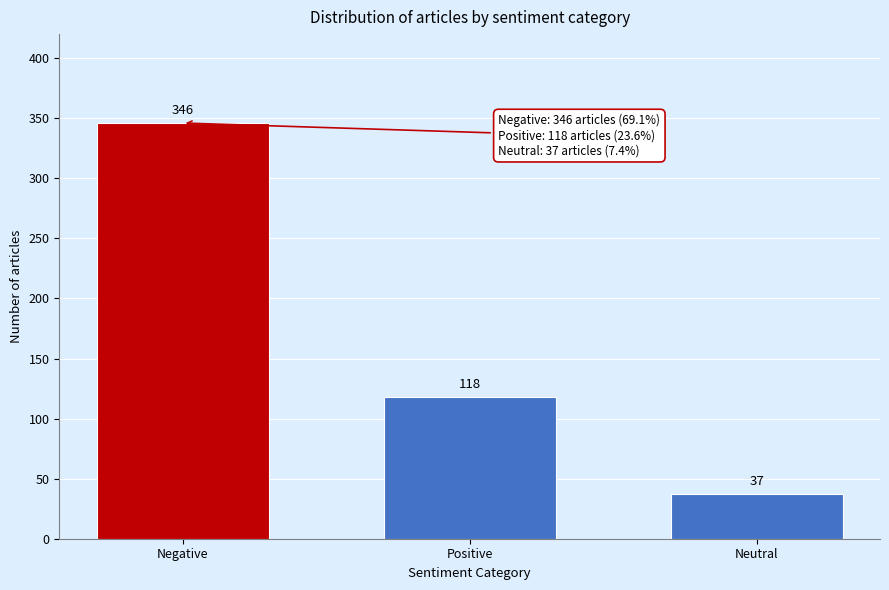

Reading left to right, list all the values displayed in this chart.

Negative=346	Positive=118	Neutral=37